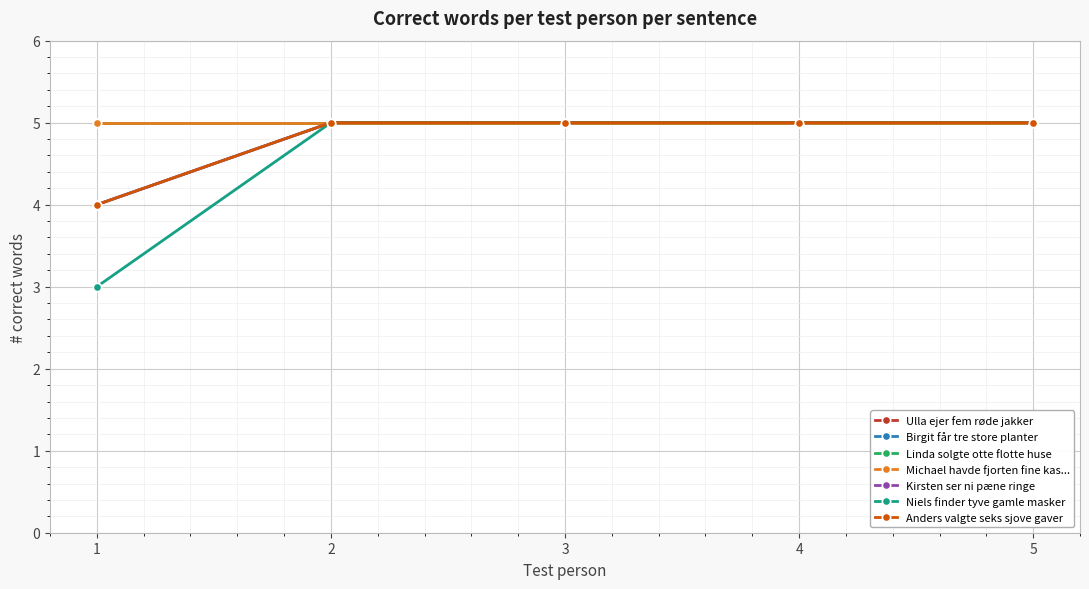

True or false: Anders valgte seks sjove gaver has a value of 8 at 5.

False